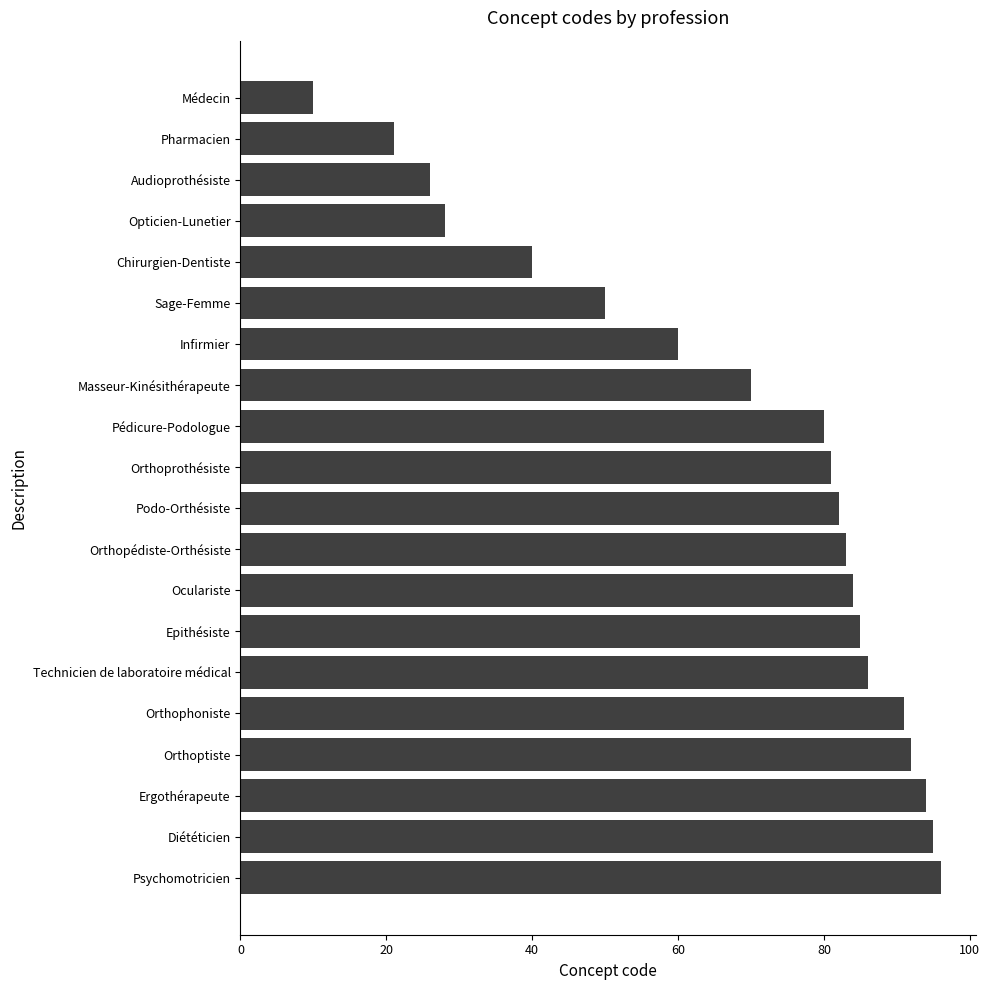

How many values are below 82?

10